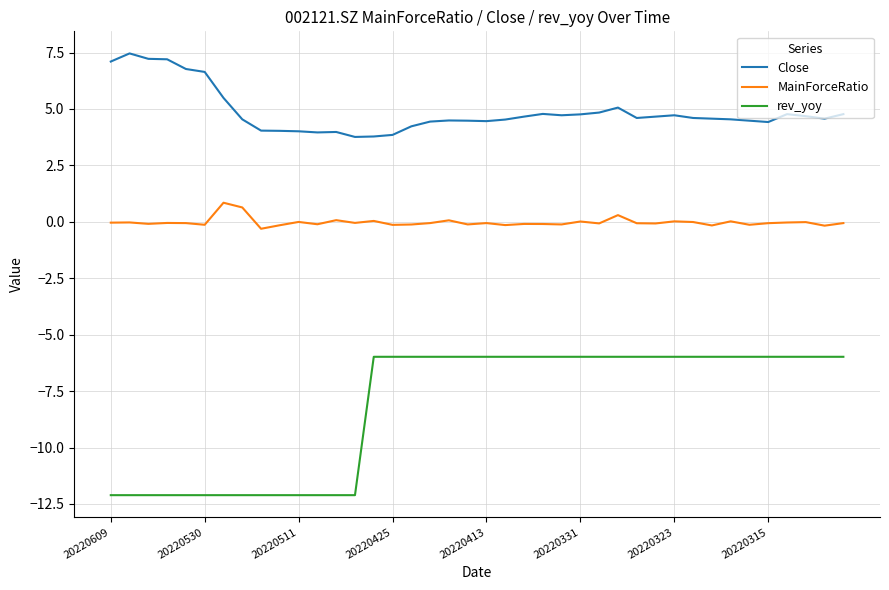

Which series has the largest total across all categories?

Close